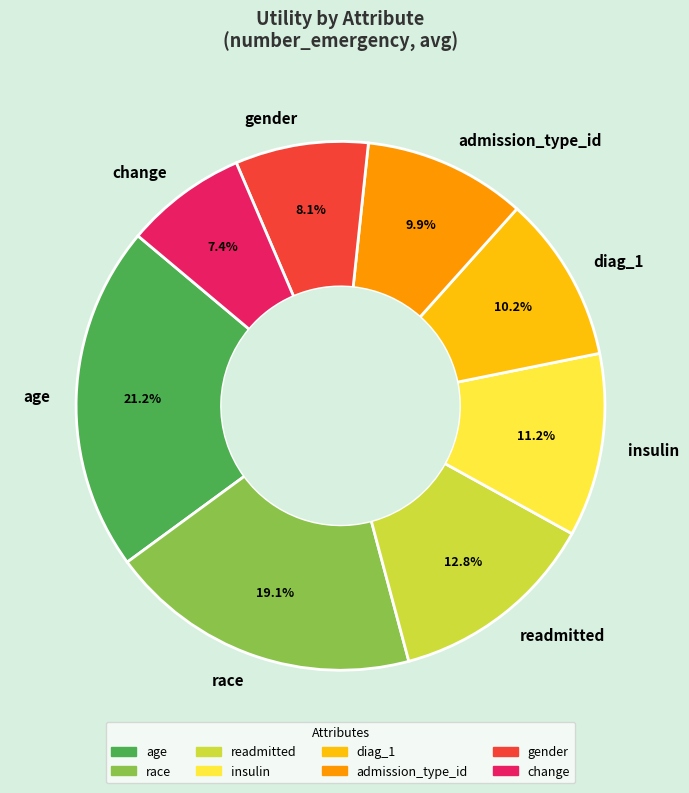

How many segments does this pie chart have?

8